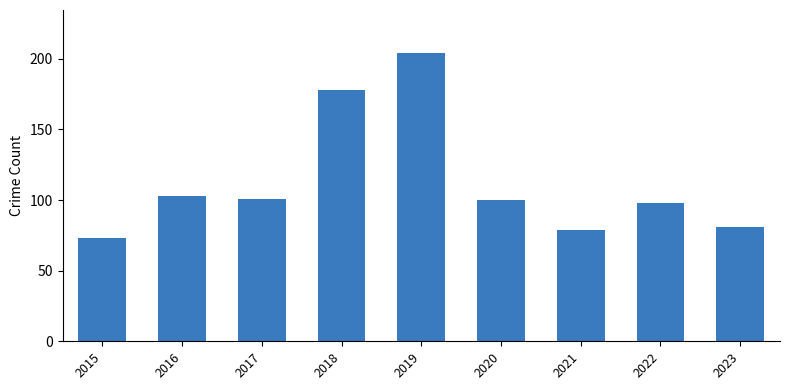

Approximately how many times larger is the value at 2017 compared to 2022?

1.0